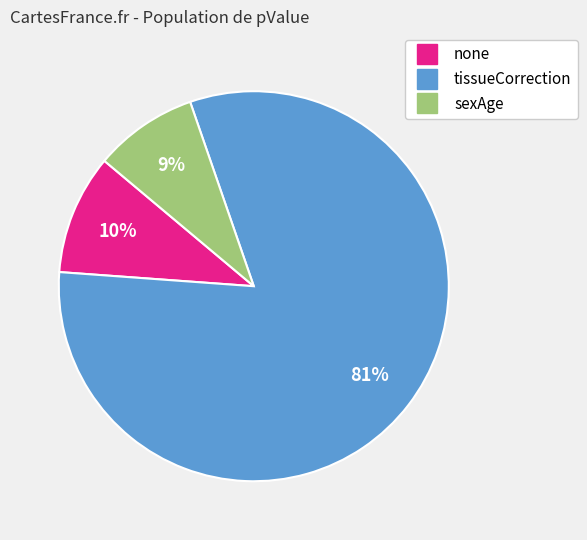

Which category has the biggest portion of the pie?

tissueCorrection